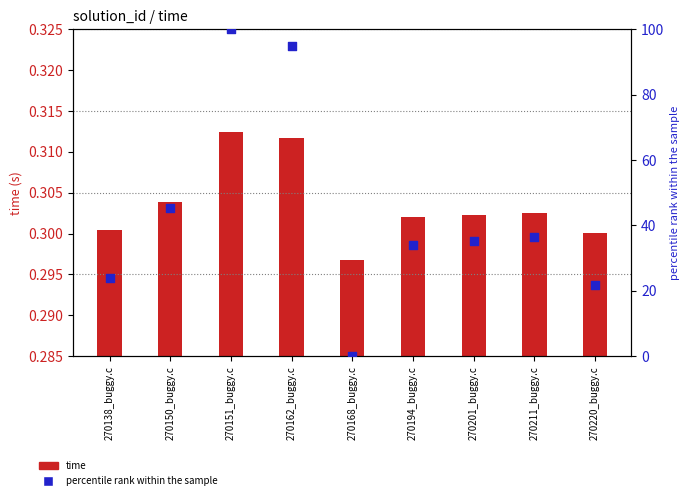

Is the value of percentile rank within the sample at 270194_buggy.c greater than the value of time at 270211_buggy.c?

Yes